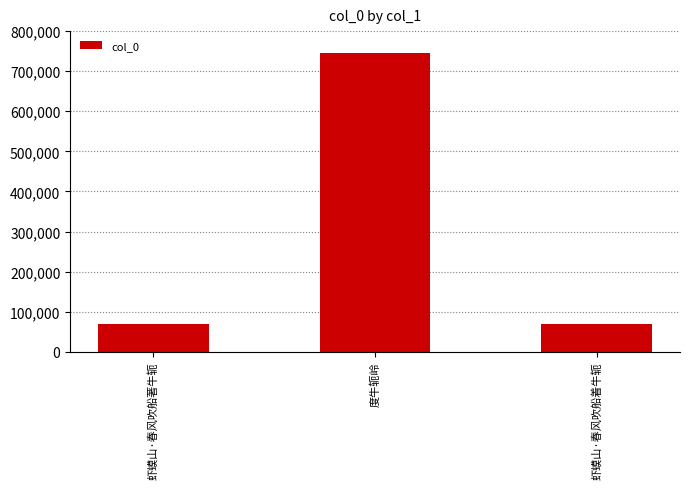

Read the value at 虾蟆山·春风吹船著牛轭, to the nearest 100.

69000